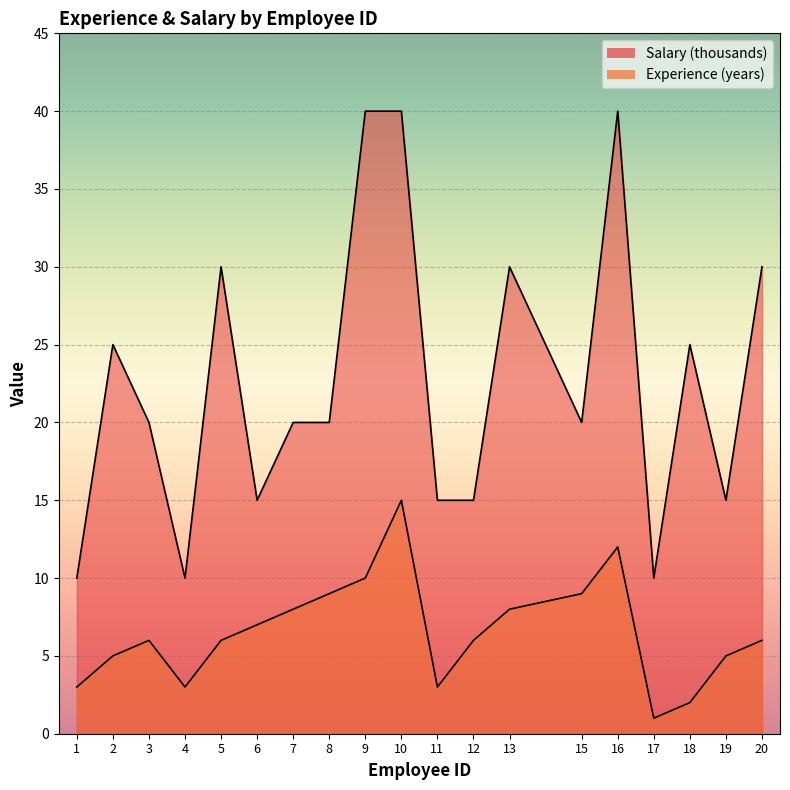

What is the sum of all Experience values?

124